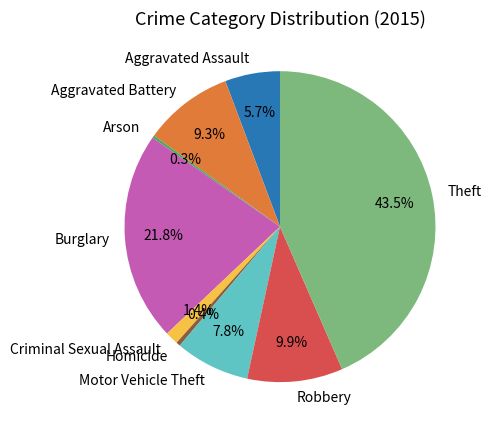

Is the sum of Aggravated Battery and Burglary greater than half?

No